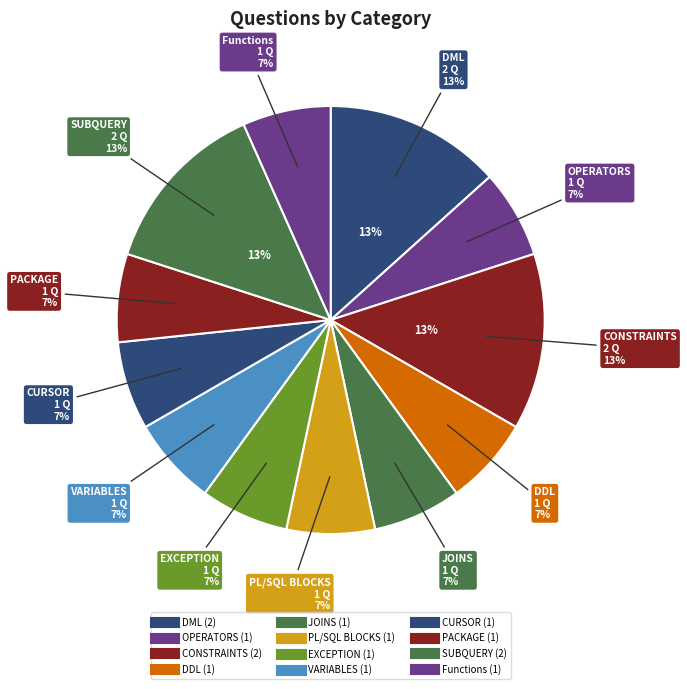

Does any single category account for the majority?

No